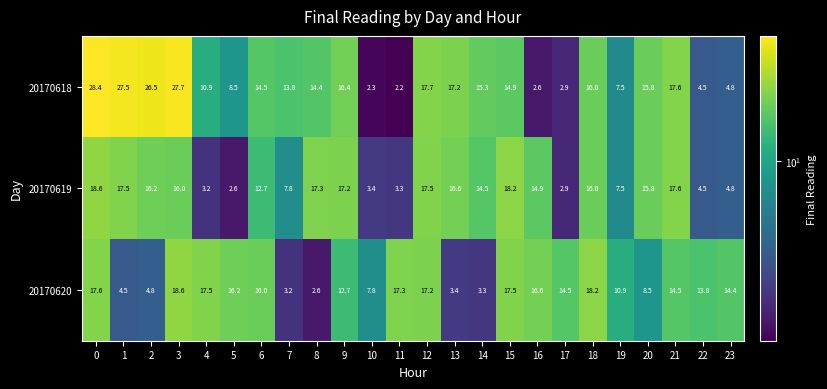

What is the difference between the maximum and minimum values in the 20170620 series?

16.0